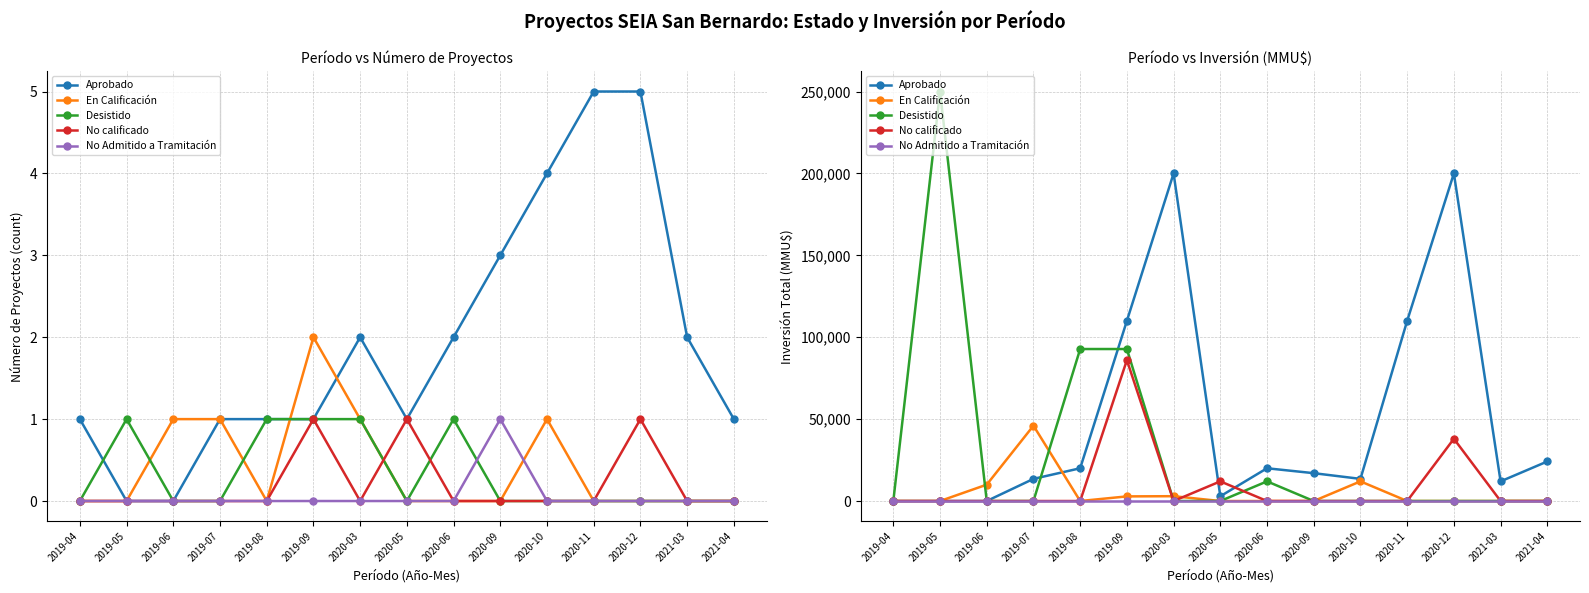

Rank the series by their maximum value, from highest to lowest.

Desistido, Aprobado, No calificado, En Calificación, No Admitido a Tramitación